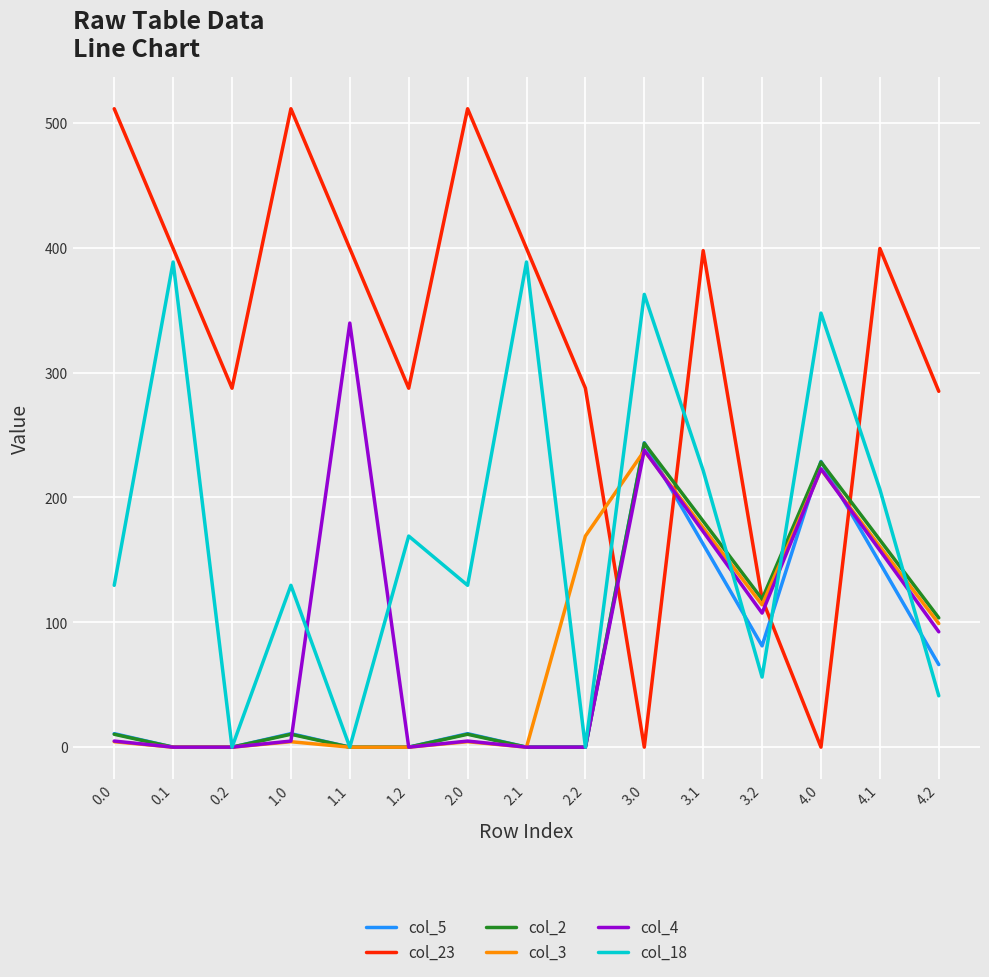

How many categories are shown in the chart?

15